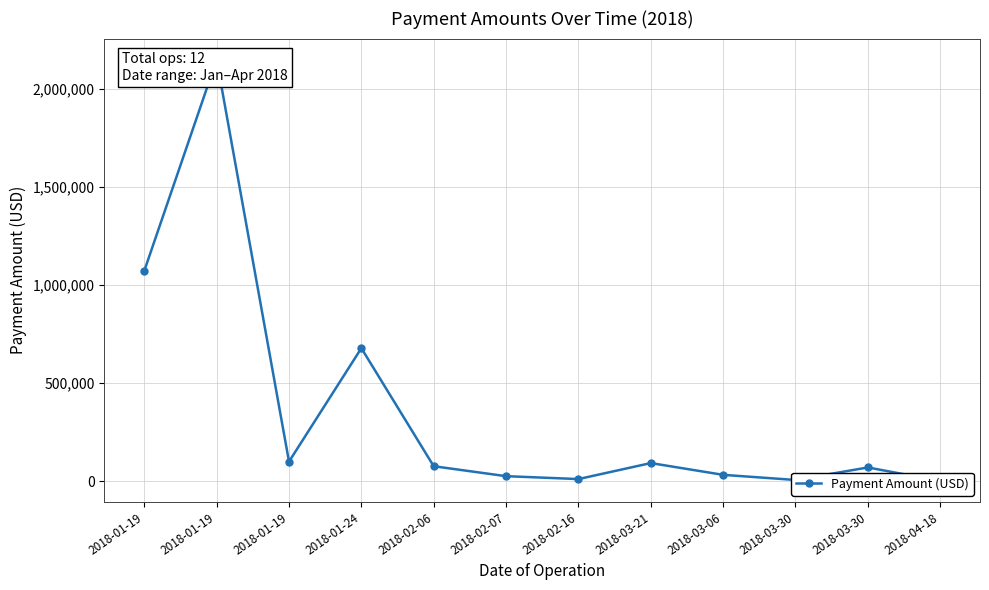

How many lines are shown in the chart?

1